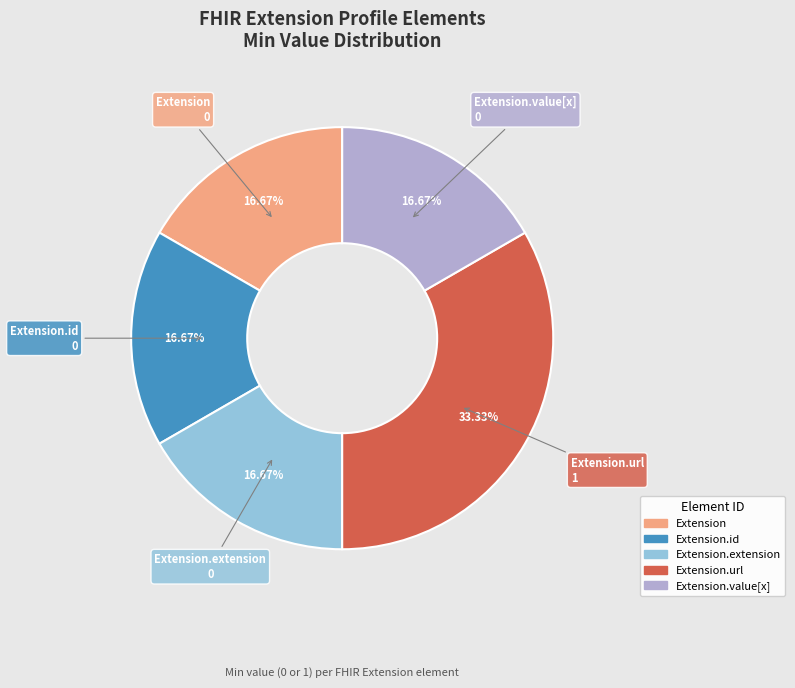

Is there any slice that represents more than half of the pie?

No